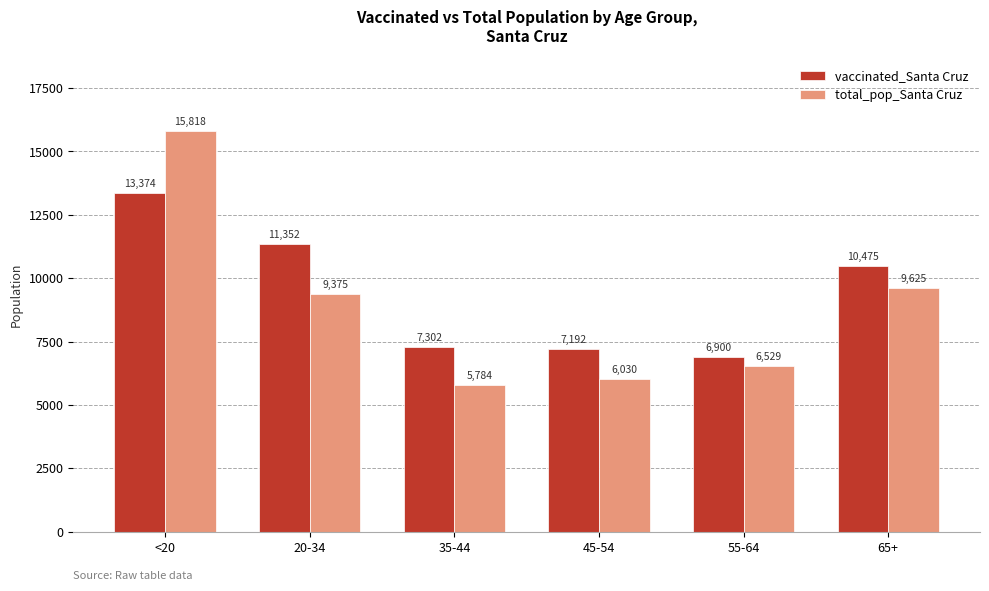

Which series changed the most between <20 and 45-54?

total_pop_Santa Cruz